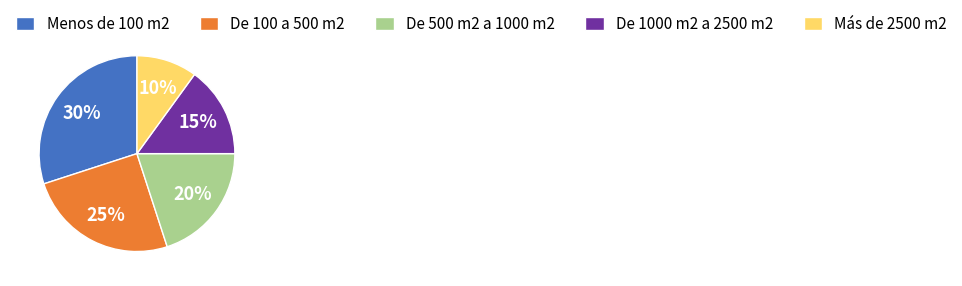

Is the sum of De 100 a 500 m2 and Menos de 100 m2 greater than half?

Yes